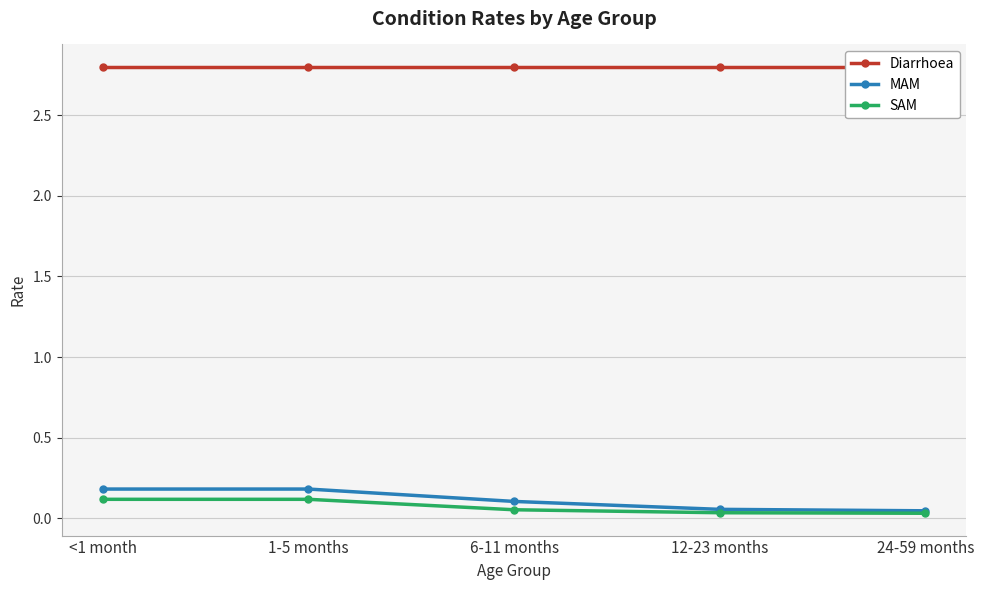

True or false: SAM has more than 1 interior local peaks.

False